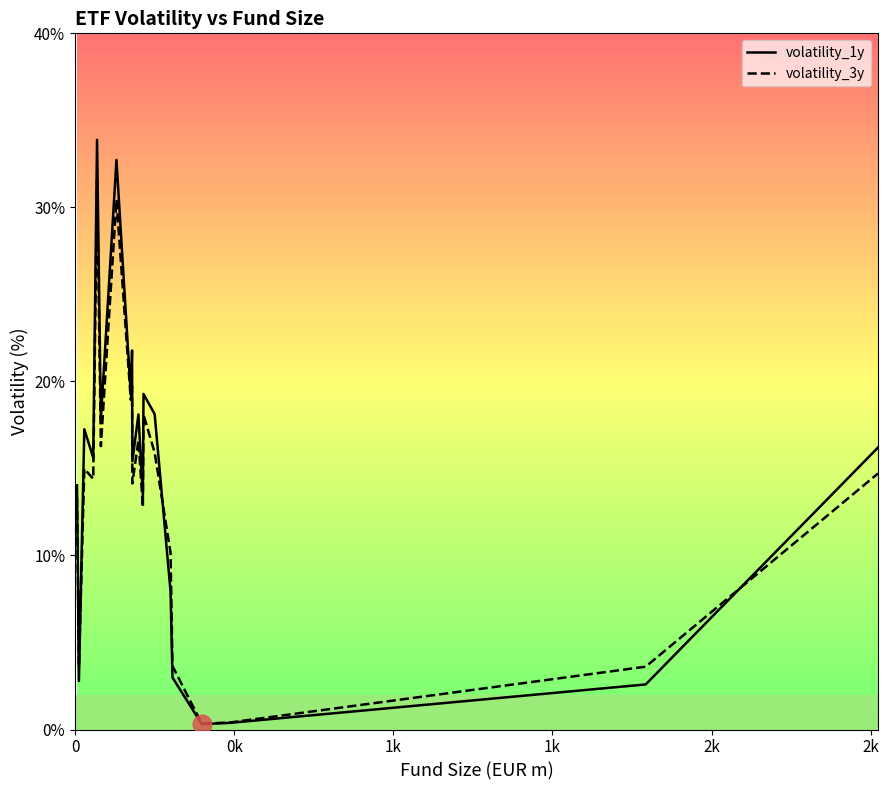

What is the greatest value displayed?

33.9